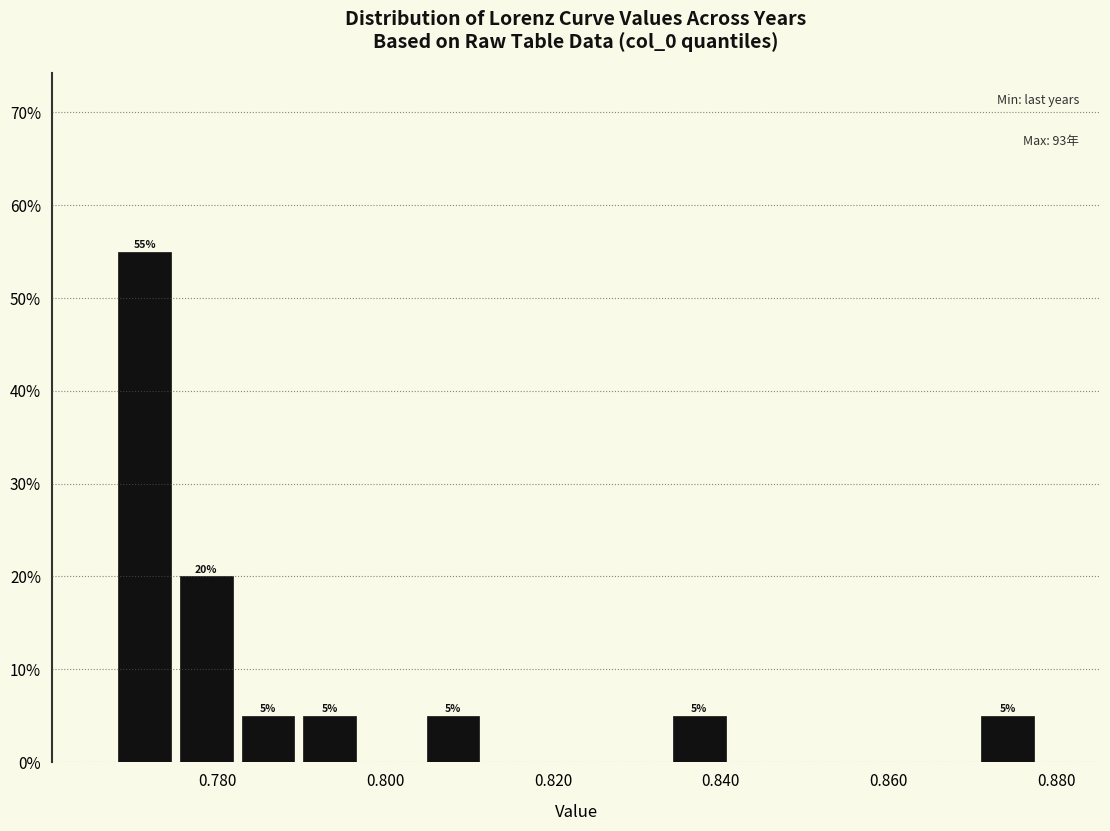

Around what value on the x-axis is the tallest bar? Give the approximate position of its centre, as read against the axis.

0.772